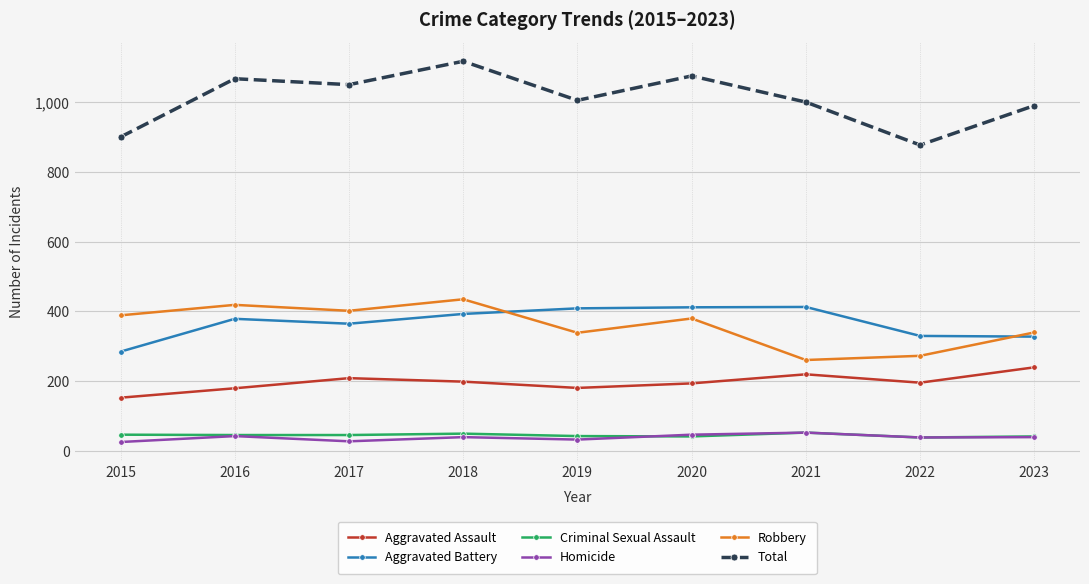

What is the difference between the second highest and minimum values in the Homicide series?

21